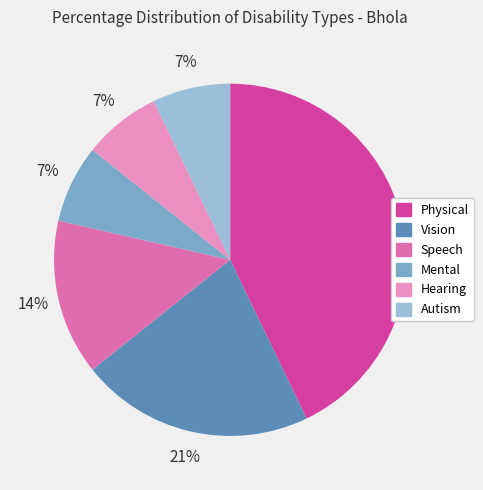

Which has a higher value, Physical or Mental?

Physical